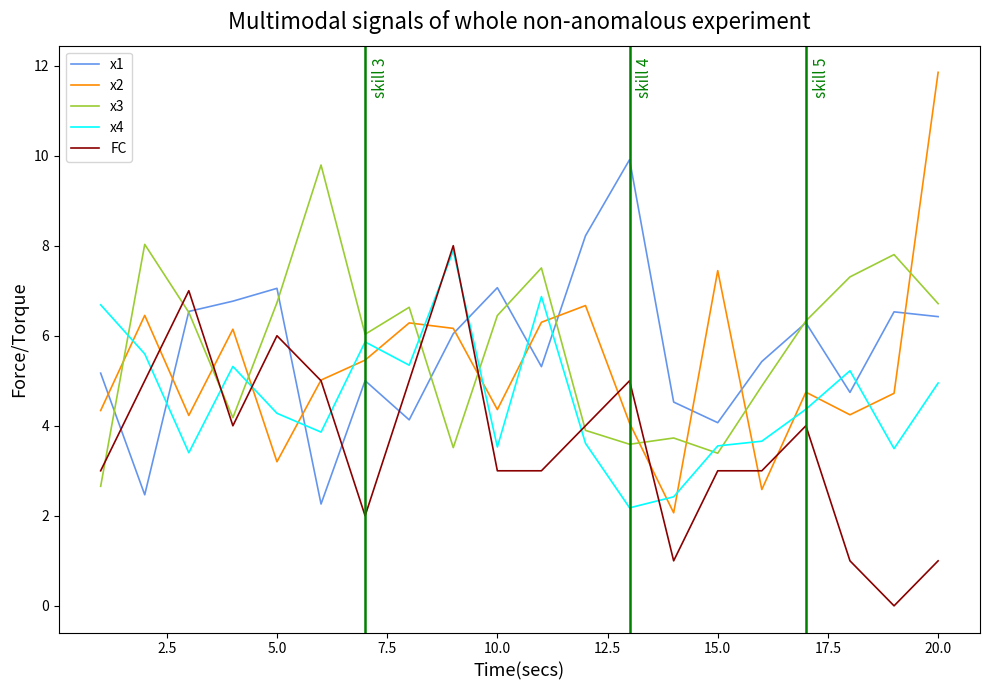

What is the maximum value for x1?

9.9